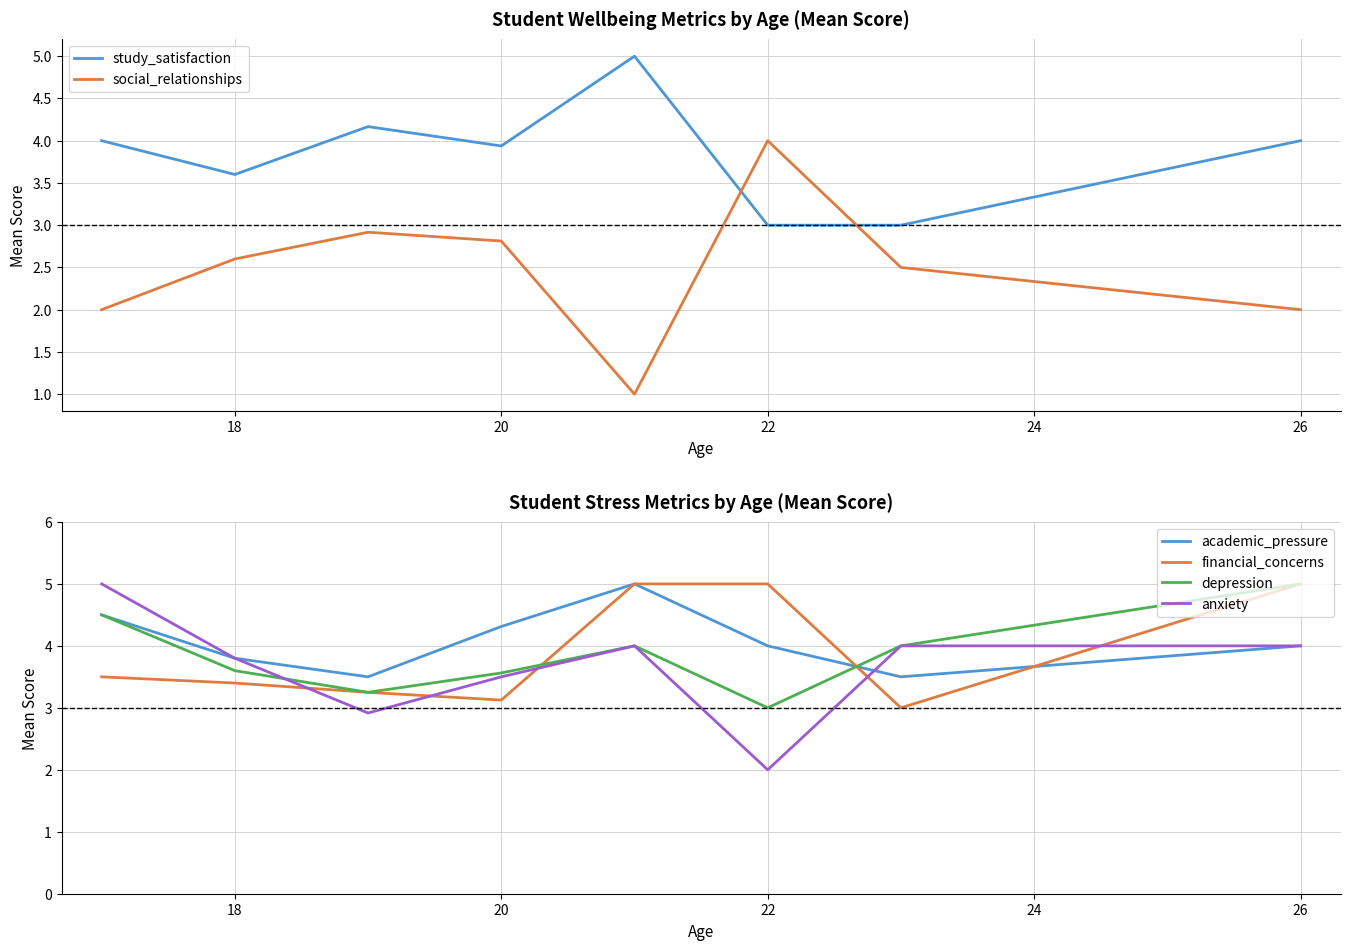

After their last crossing, which series has the higher values: anxiety or financial_concerns?

financial_concerns